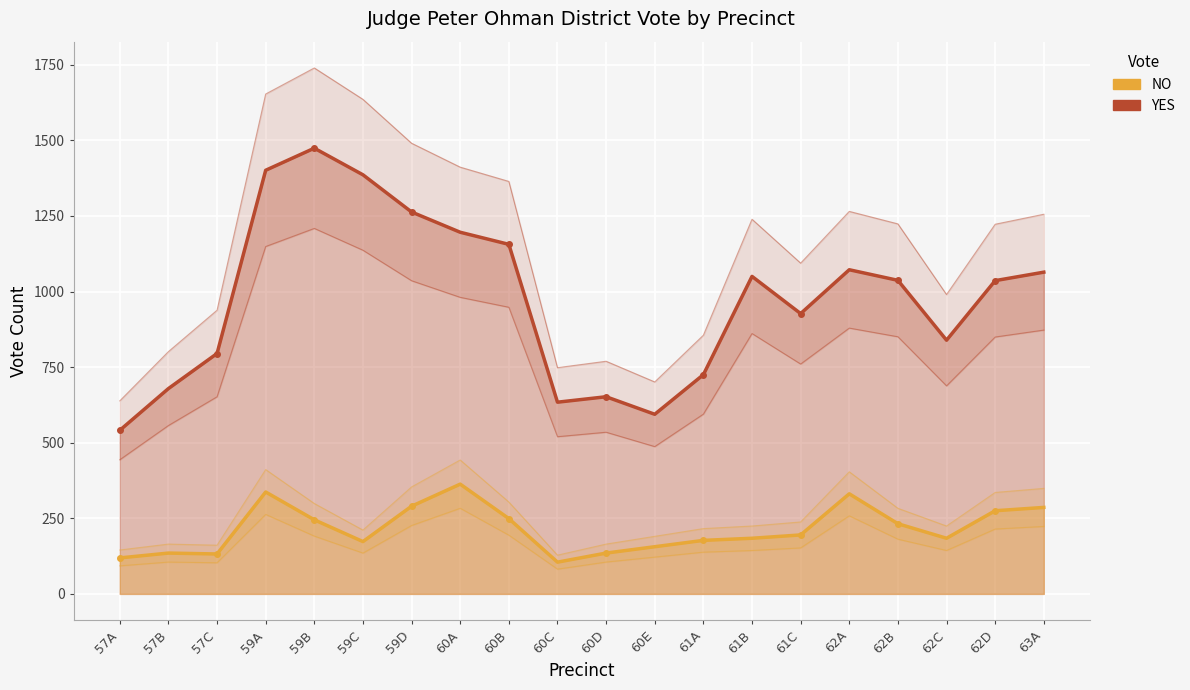

True or false: YES and NO cross at least once.

False